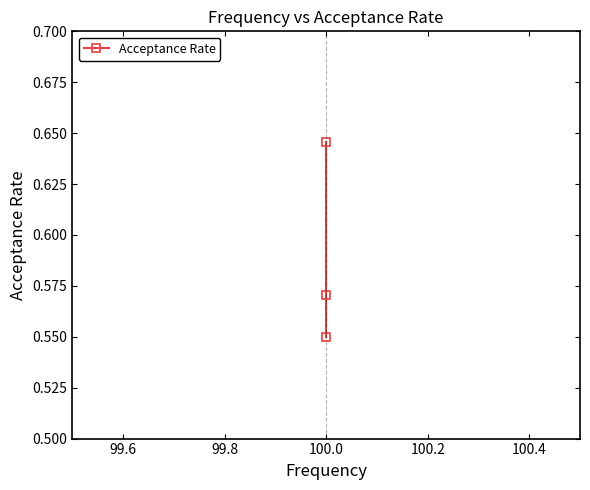

The chart shows a value of 0.9 at 100.0. True or false?

False